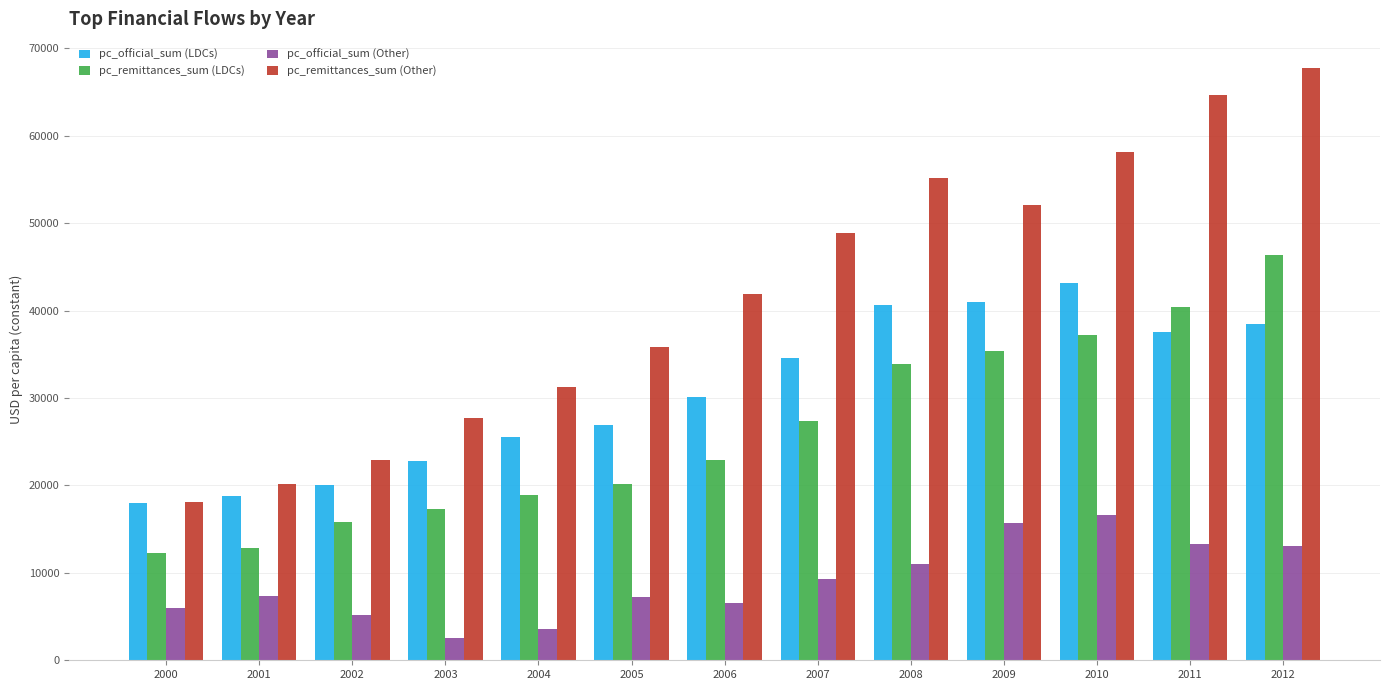

What is the value of the pc_official_sum (LDCs) bar at the 4th from the left?

22792.1